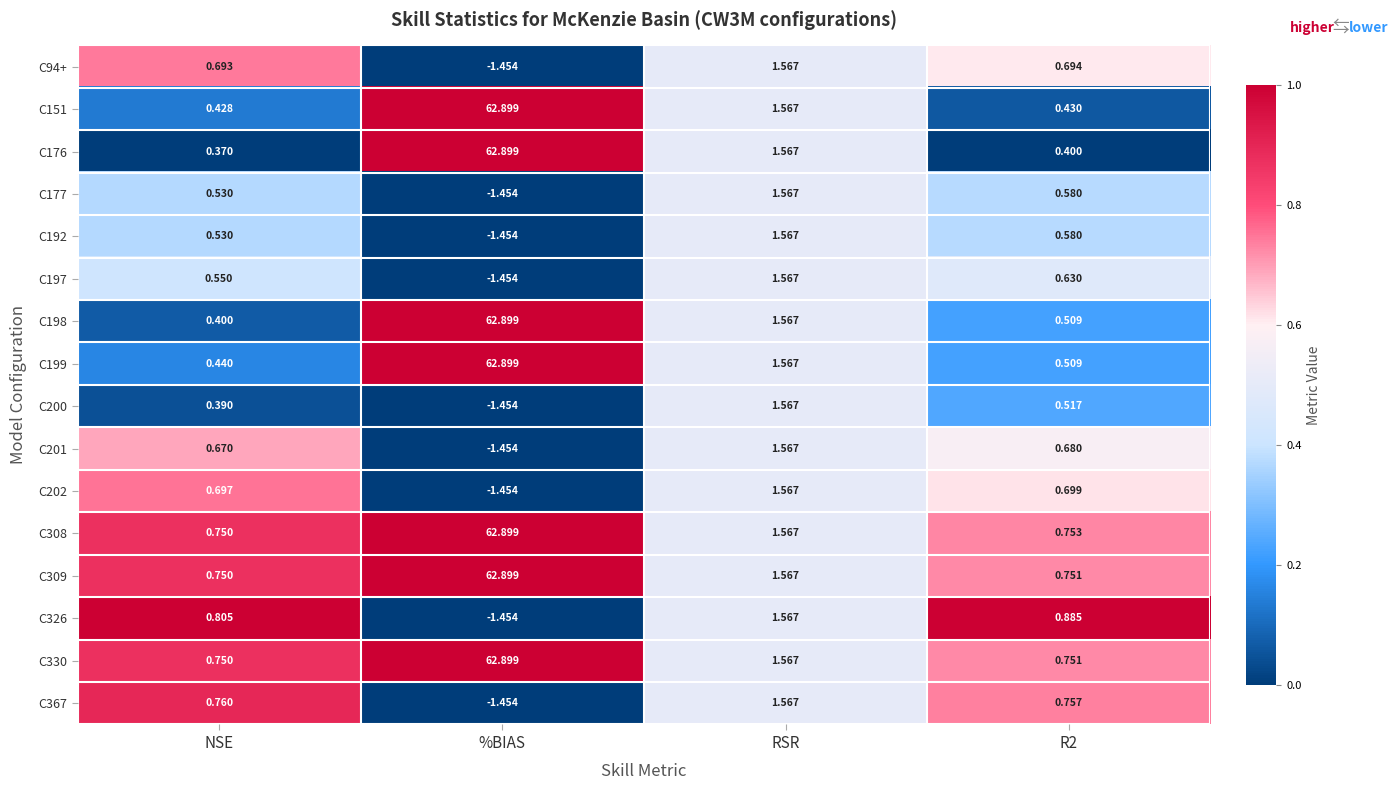

Which series has the largest total across all categories?

C308